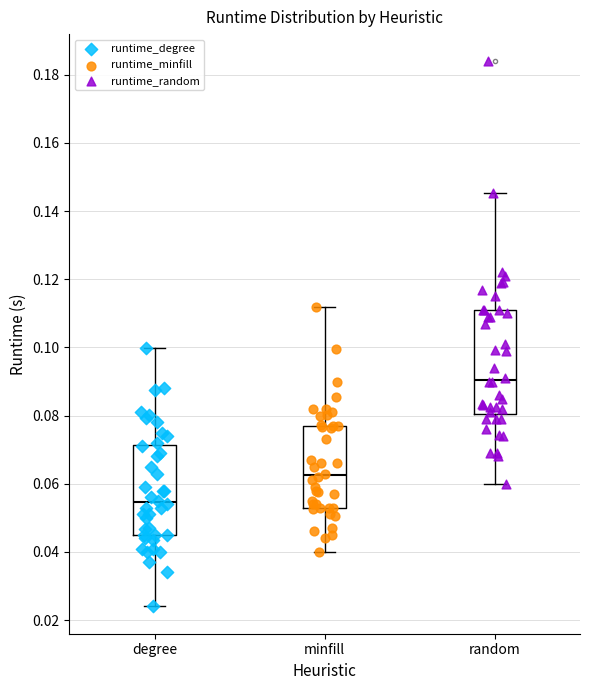

Where does the median line of the box for minfill sit on the y-axis? The values are not printed on the chart, so give them approximately, as read against the axis.

0.062